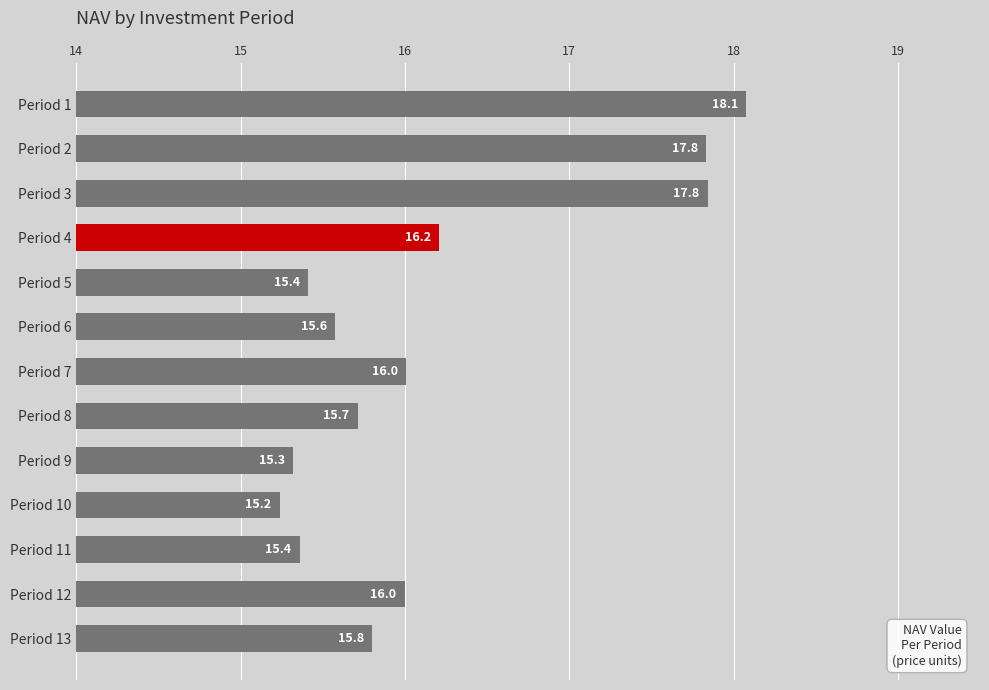

Count the number of categories in the chart.

13